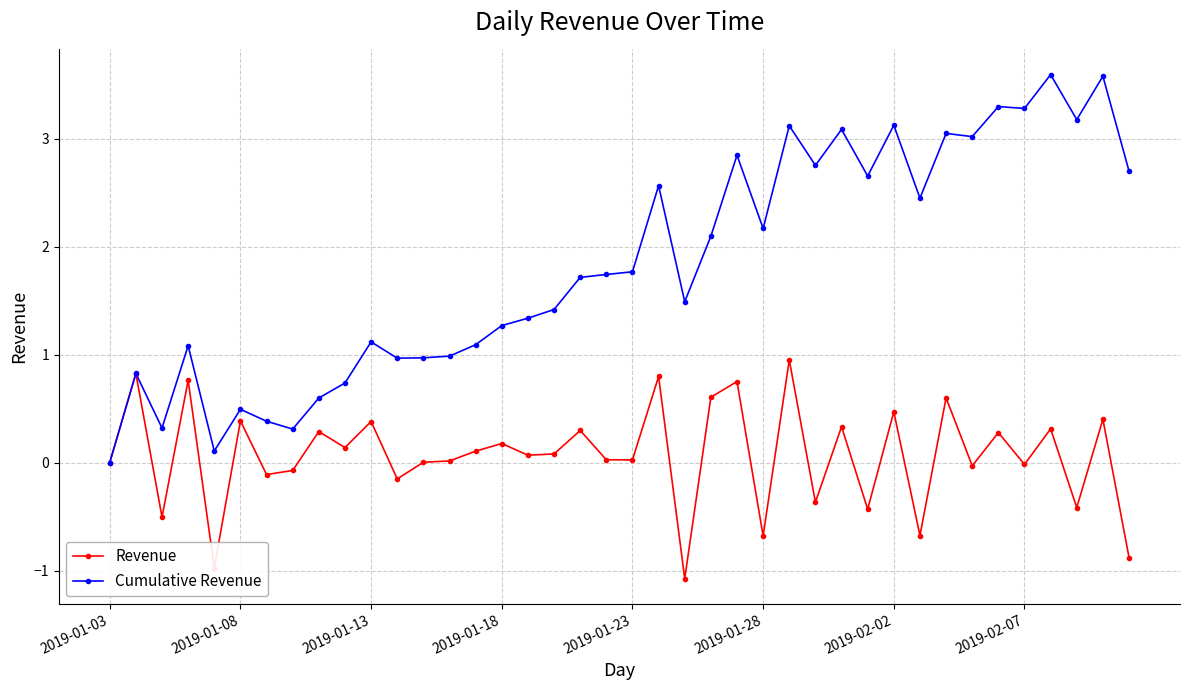

Which series has the largest total across all categories?

Cumulative Revenue